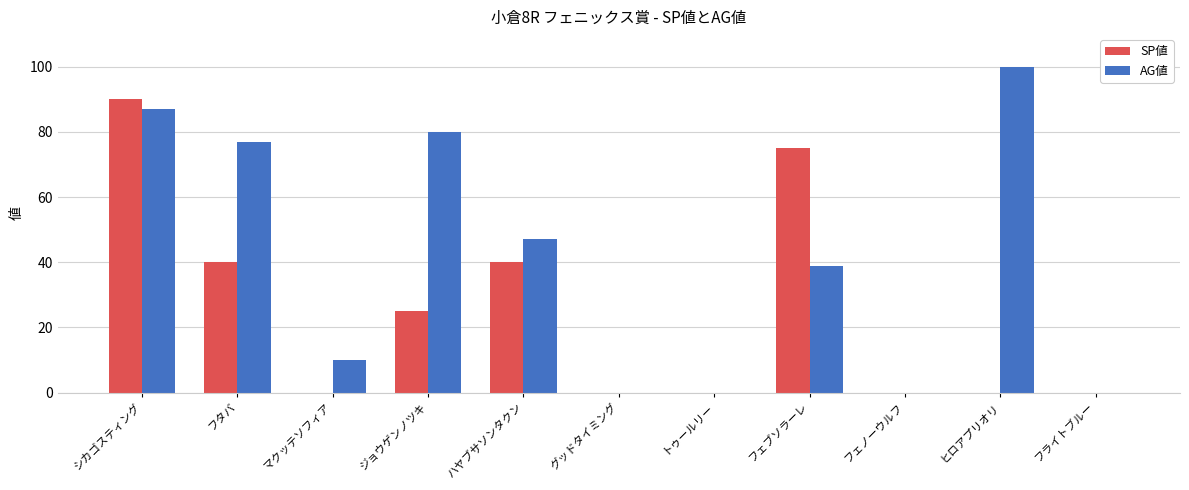

What is the total value across all series at フェブソラーレ?

114